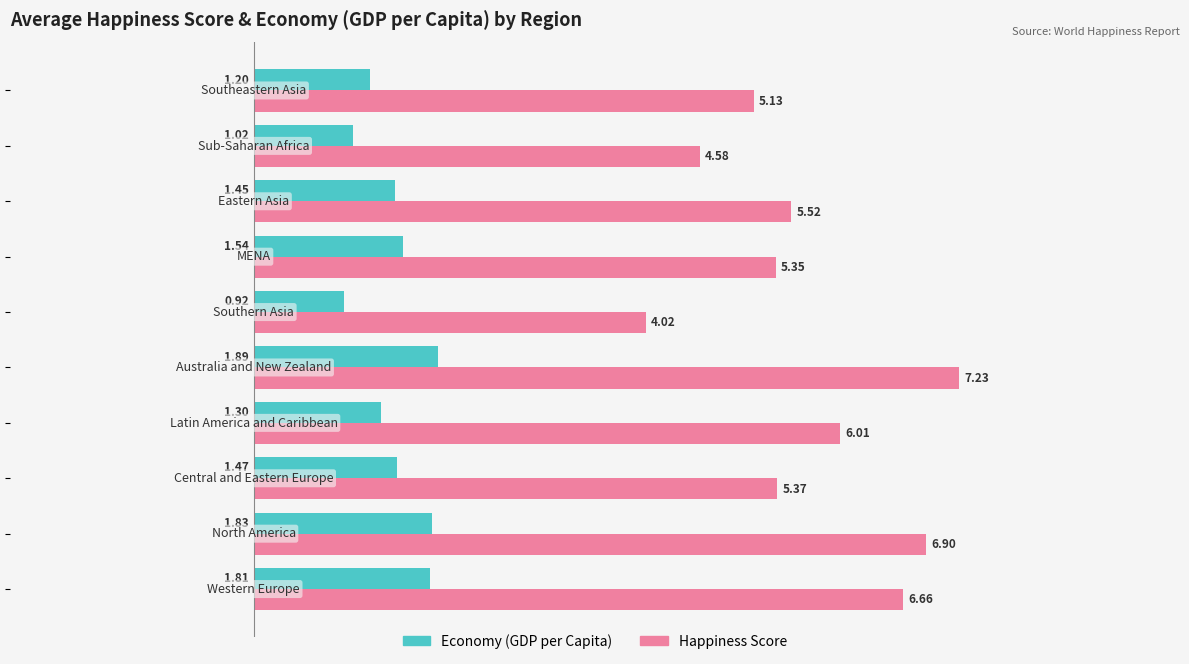

Rank the series by their average value, from highest to lowest.

Happiness Score, Economy (GDP per Capita)